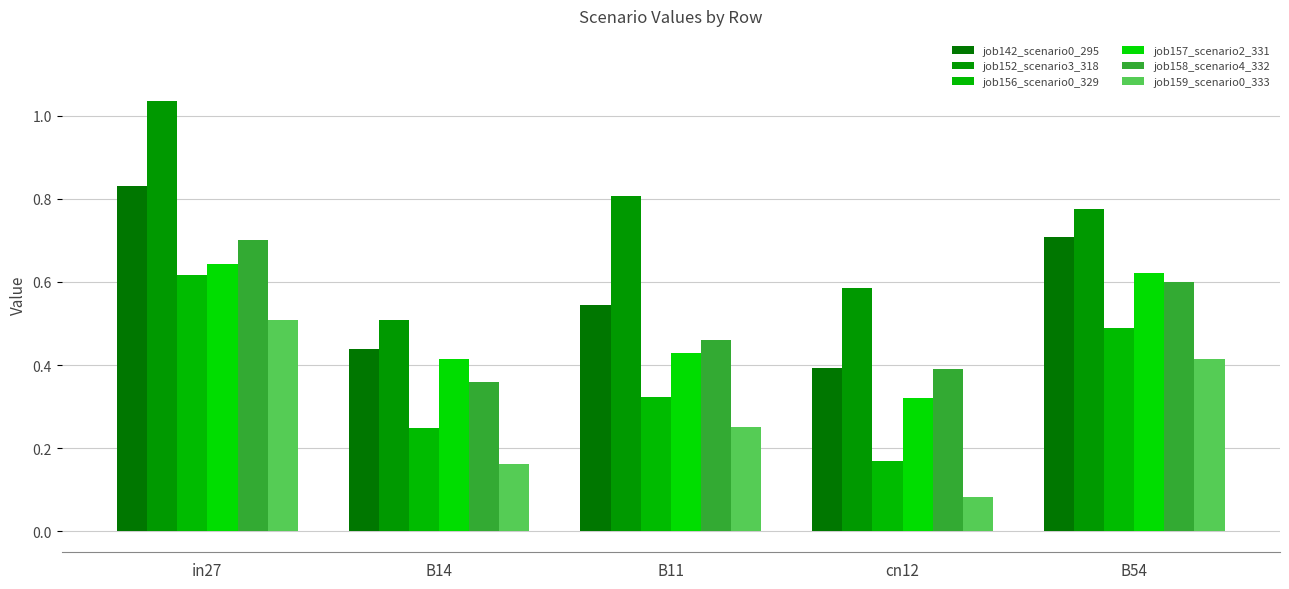

At which label does job158_scenario4_332 reach its peak?

in27